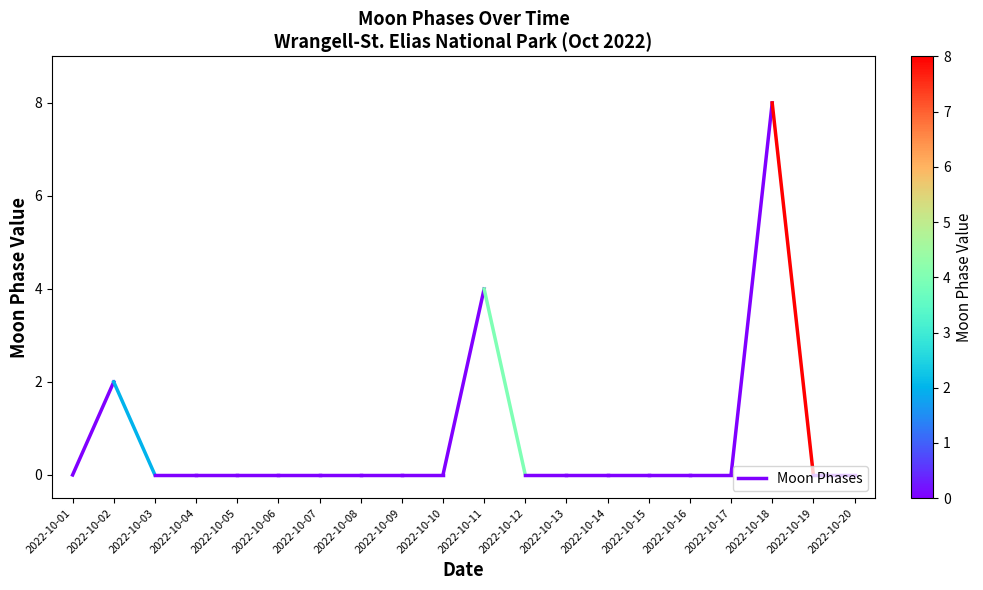

Is it true that the value at 2022-10-01 is 0?

True